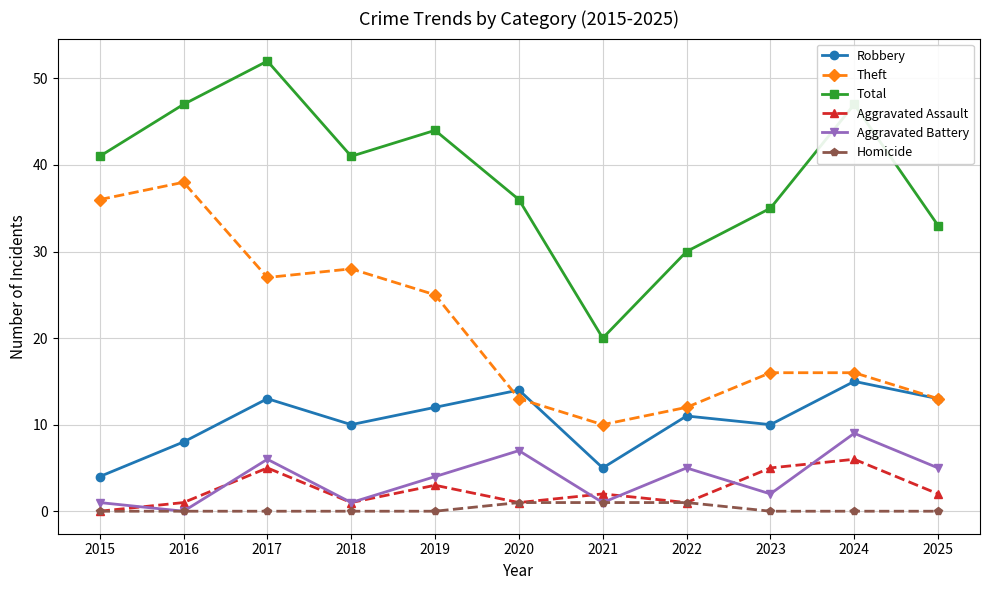

What is the difference between the Aggravated Battery values at 2021 and 2016?

1